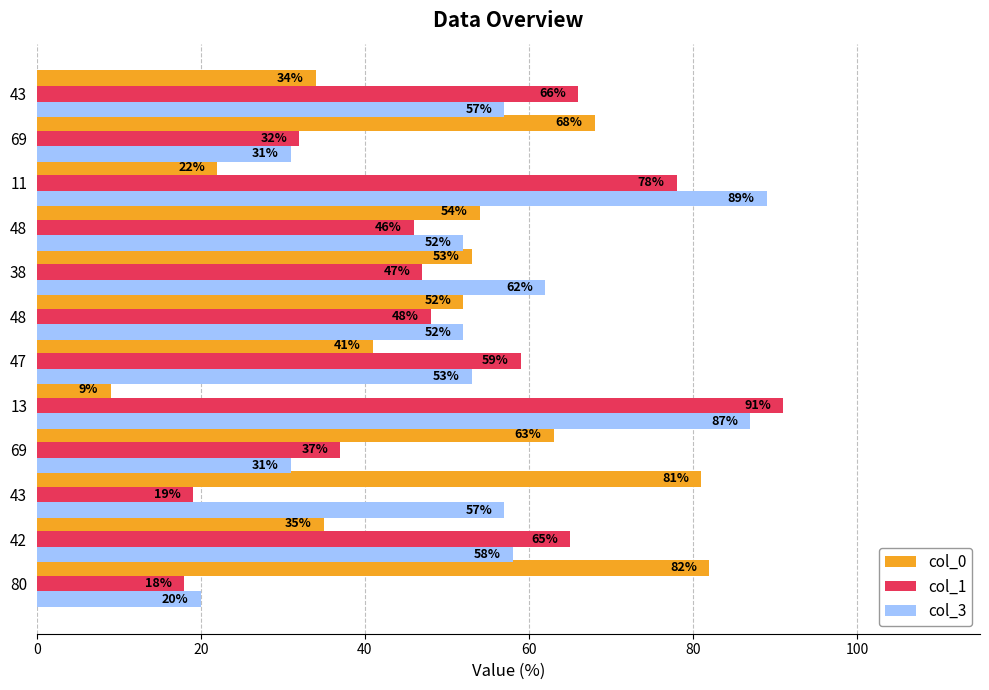

What are all the series names shown in the legend?

col_0, col_1, col_3